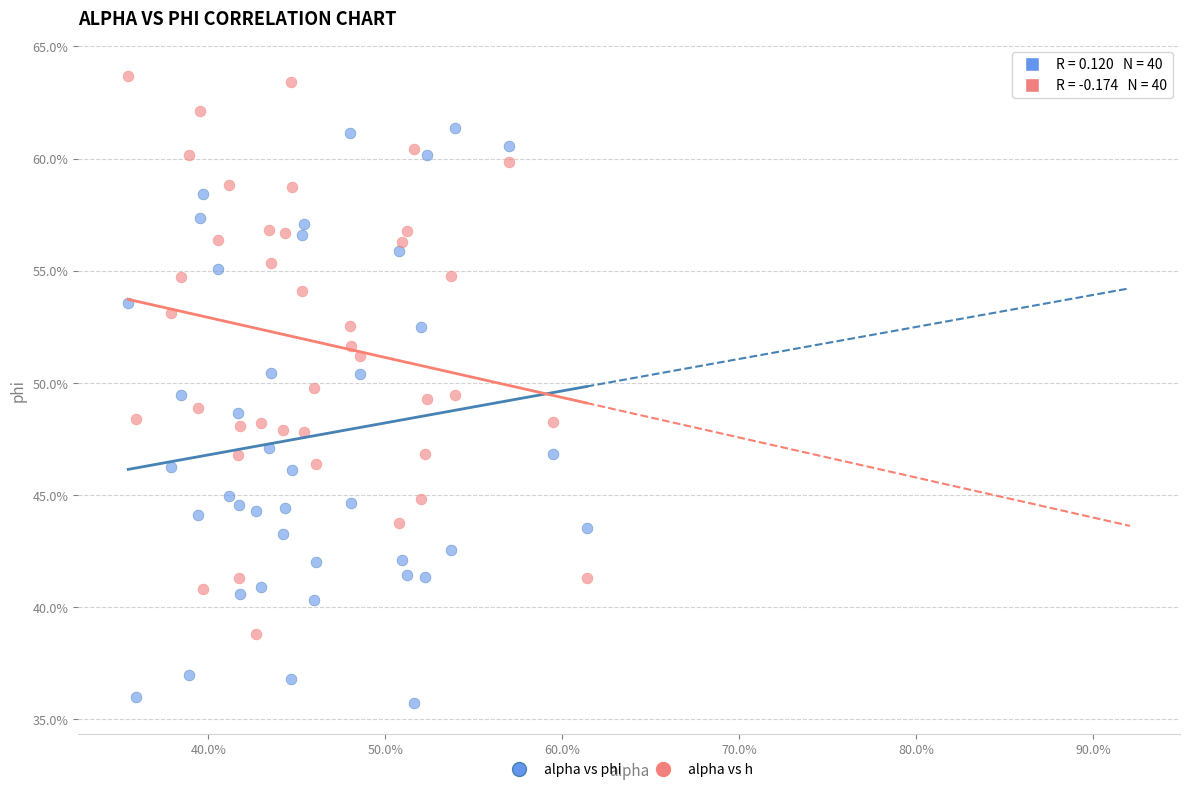

Which series reaches the minimum Y coordinate?

alpha vs phi